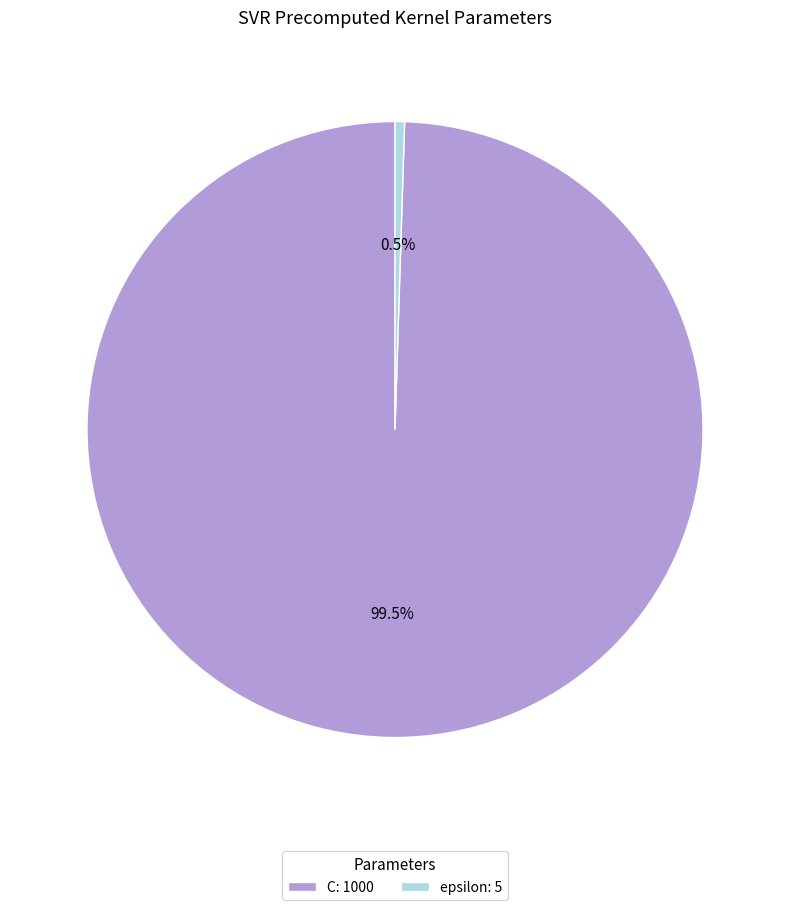

How many slices are in this pie chart?

2